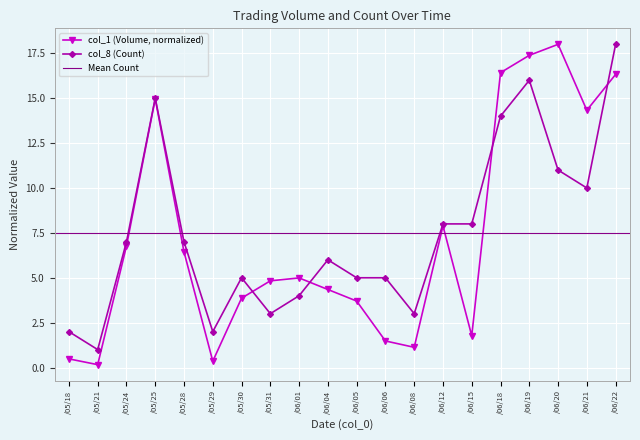

Which category has the highest value in the col_1 (Volume, normalized) series?

/06/20